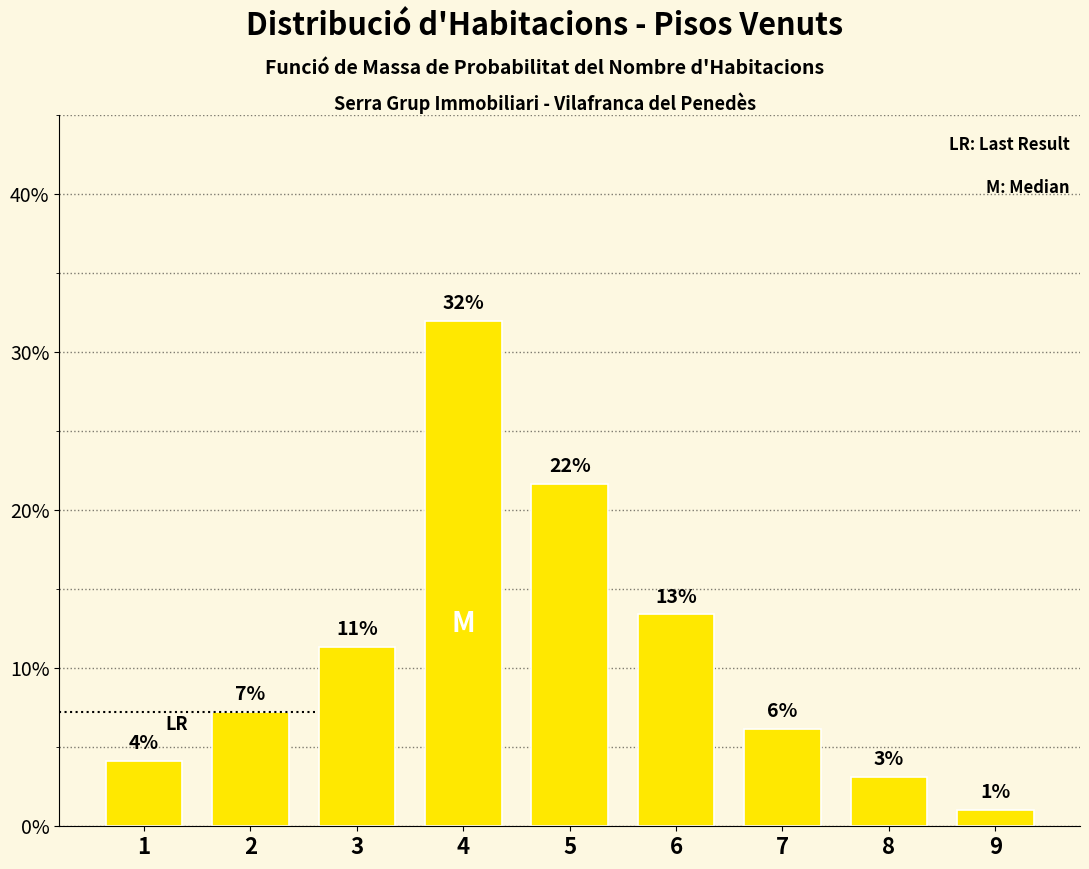

Does the chart contain any negative values?

No